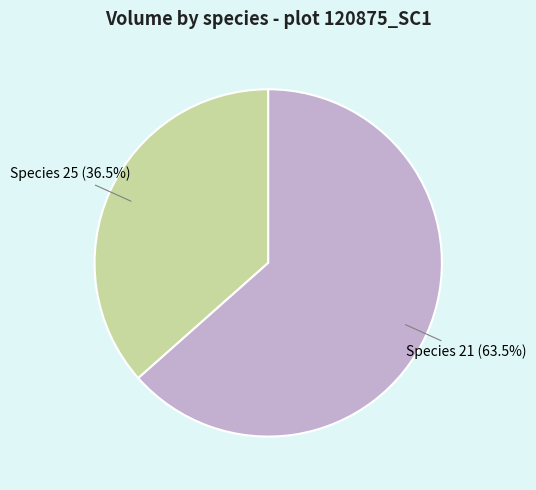

Is there any slice that represents more than half of the pie?

Yes